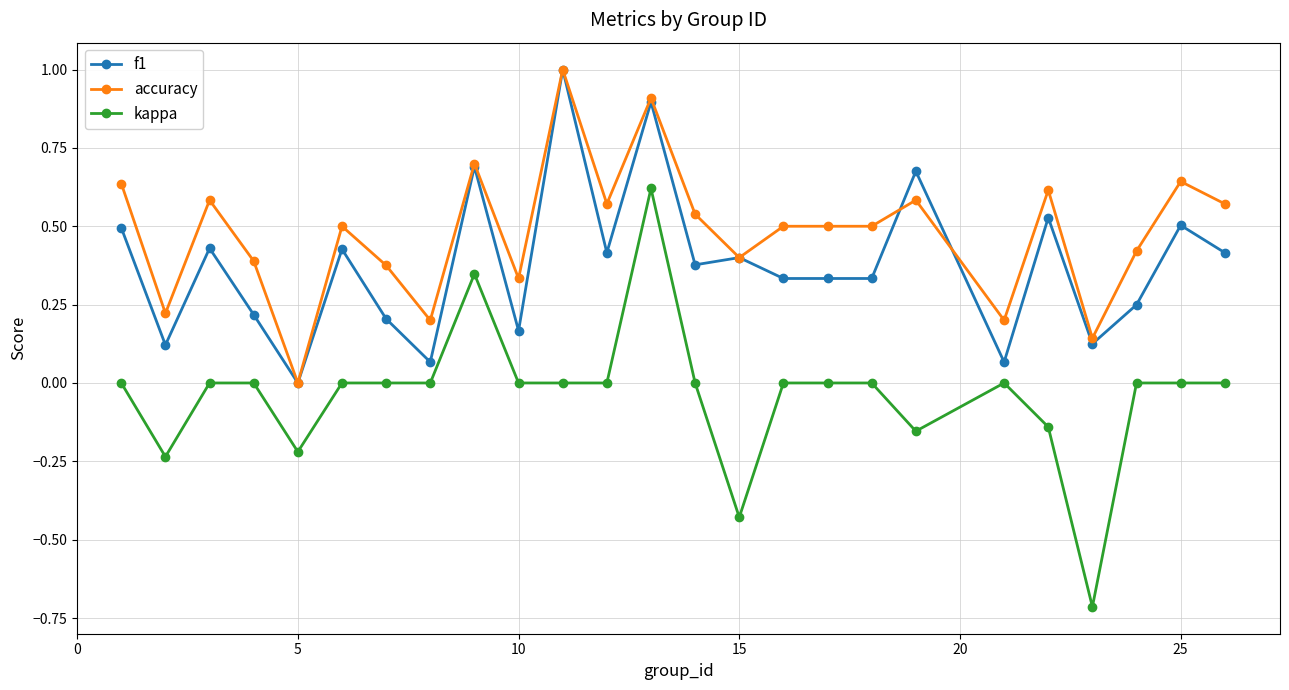

Rank the series by their average value, from lowest to highest.

kappa, f1, accuracy